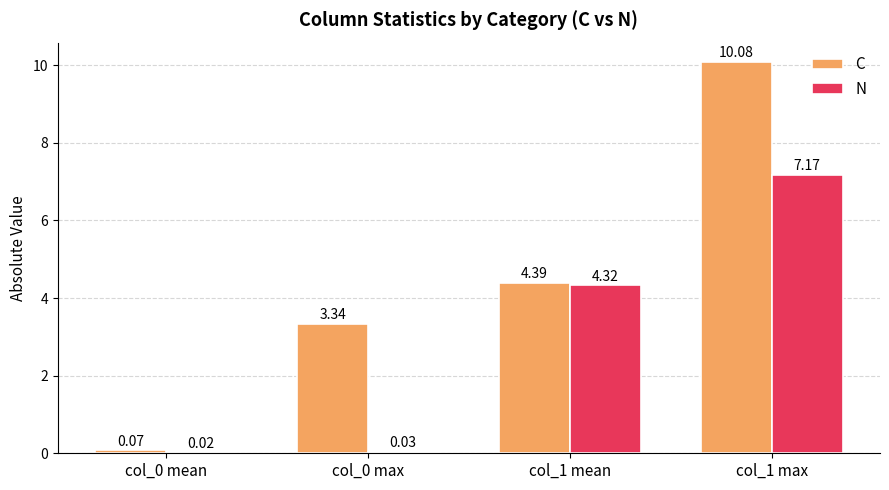

What is the total value across all series at col_0 max?

3.4